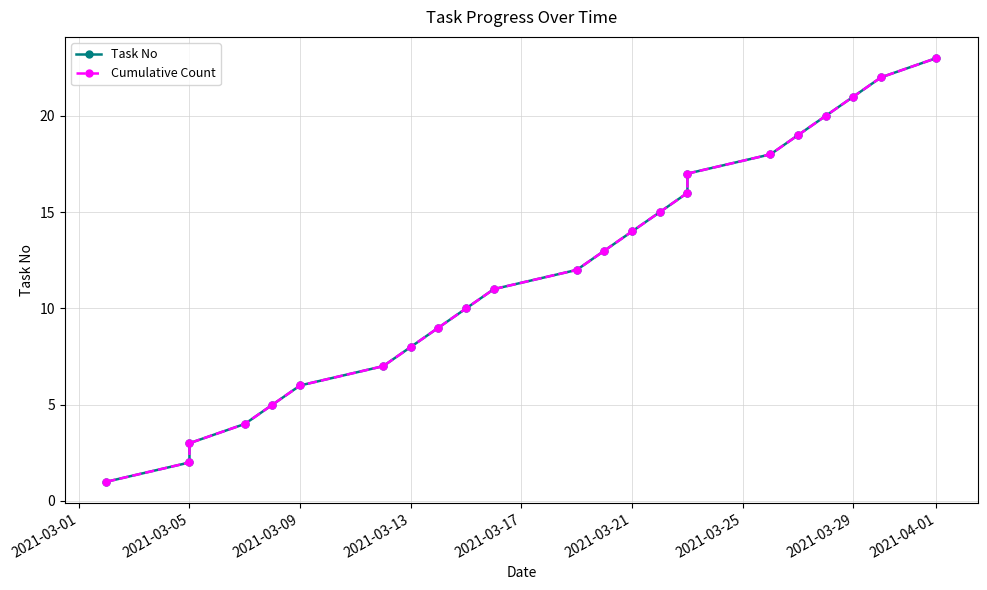

What is the difference between the maximum and second lowest values in the Task No series?

21